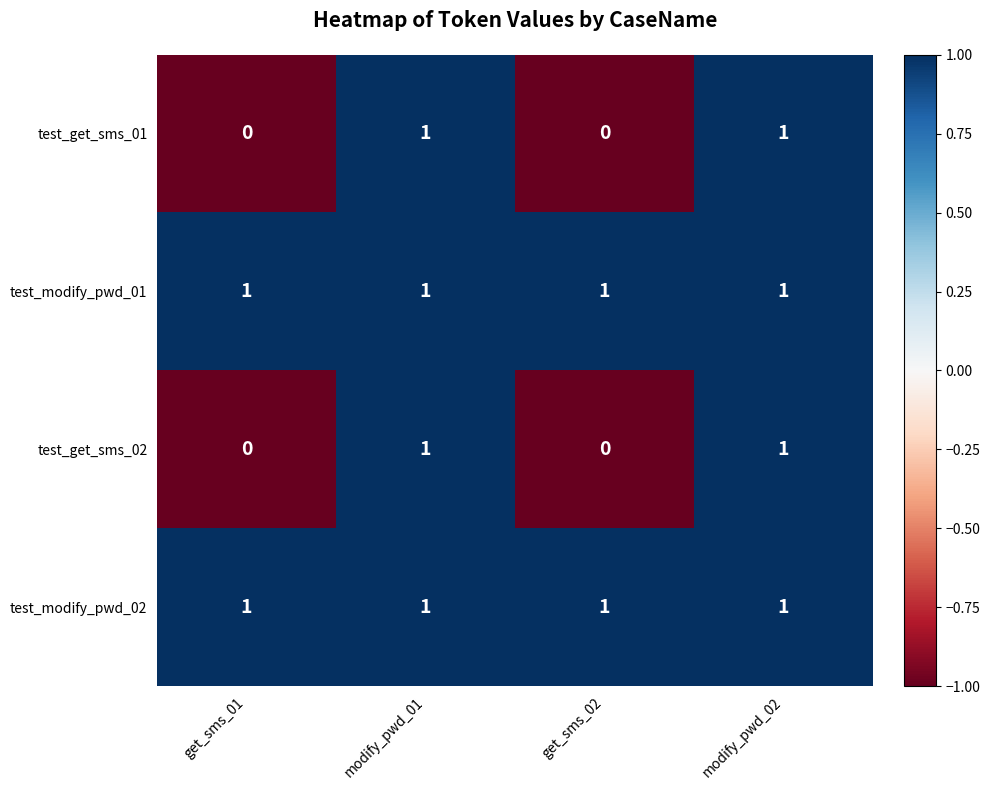

The test_modify_pwd_02 series shows 1 at get_sms_01. True or false?

True